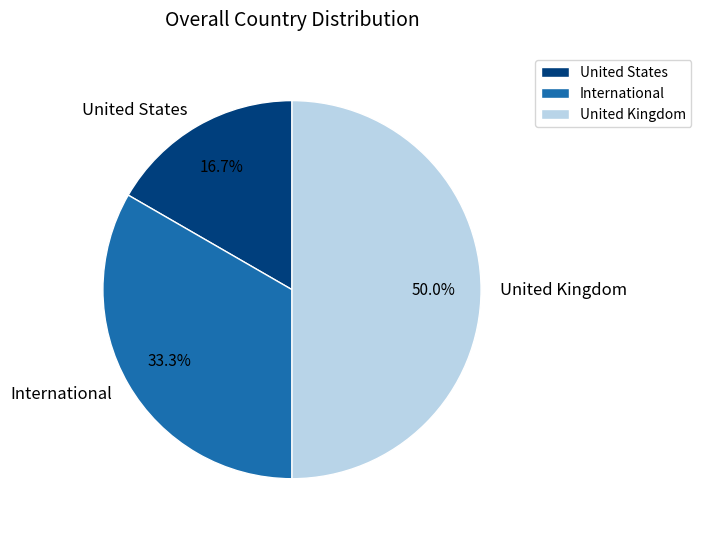

True or false: United Kingdom accounts for 50% of the total.

True